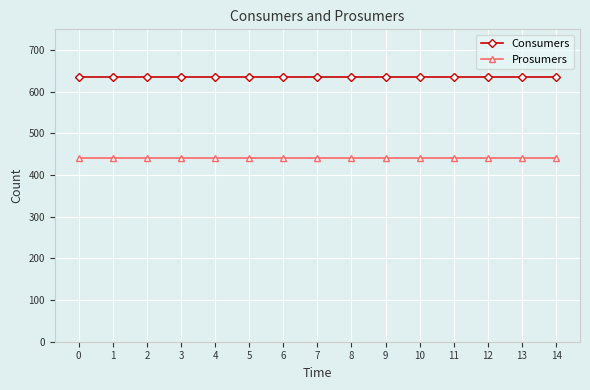

Reading right to left, transcribe all the data shown in this chart.

Consumers: 635	635	635	635	635	635	635	635	635	635	635	635	635	635	635
Prosumers: 440	440	440	440	440	440	440	440	440	440	440	440	440	440	440